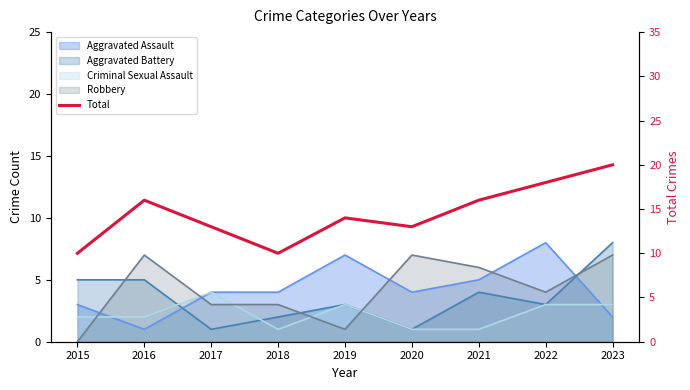

Reading right to left, transcribe all the data shown in this chart.

2023=20	2022=18	2021=16	2020=13	2019=14	2018=10	2017=13	2016=16	2015=10